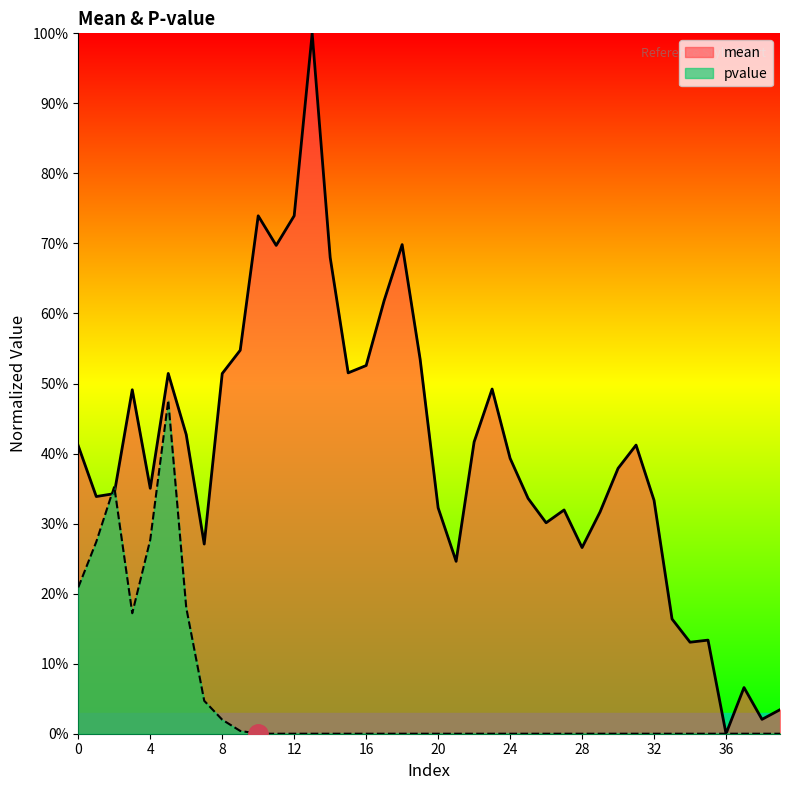

At which category does the chart reach its minimum across all series?

36